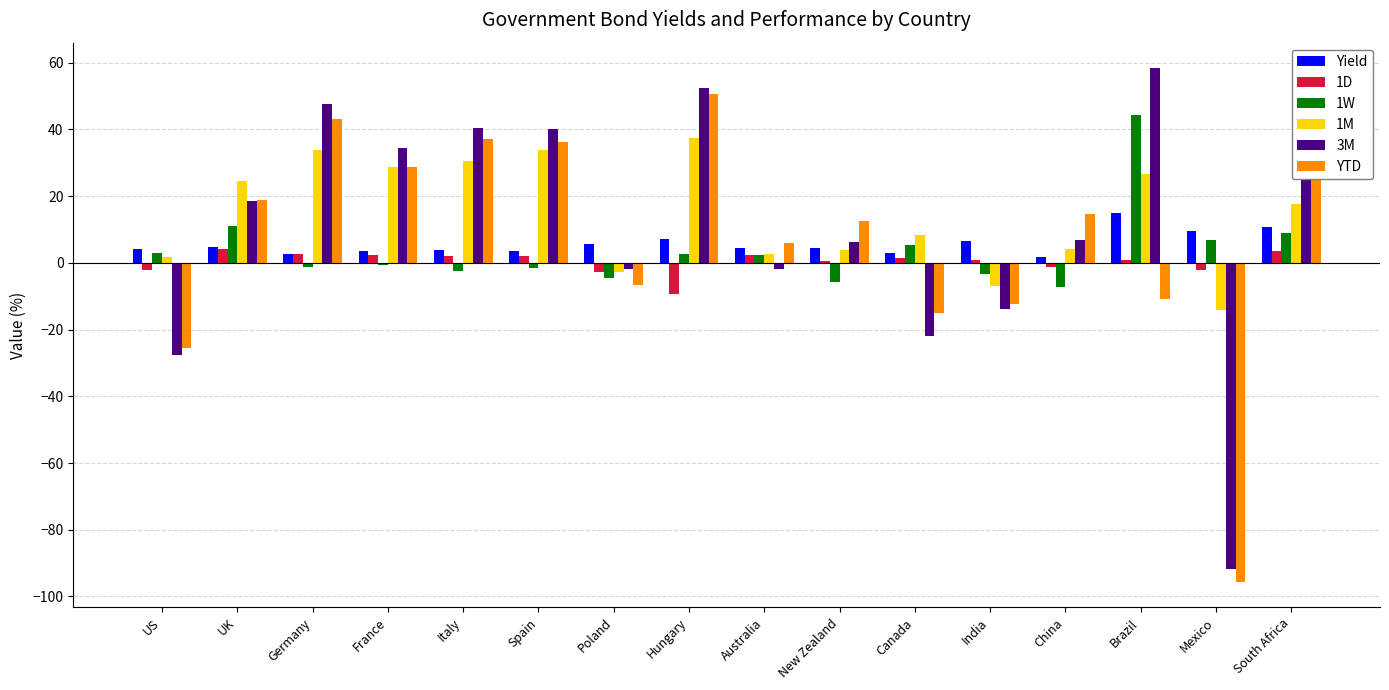

Is the value of 3M at Spain greater than the value of 1D at Hungary?

Yes